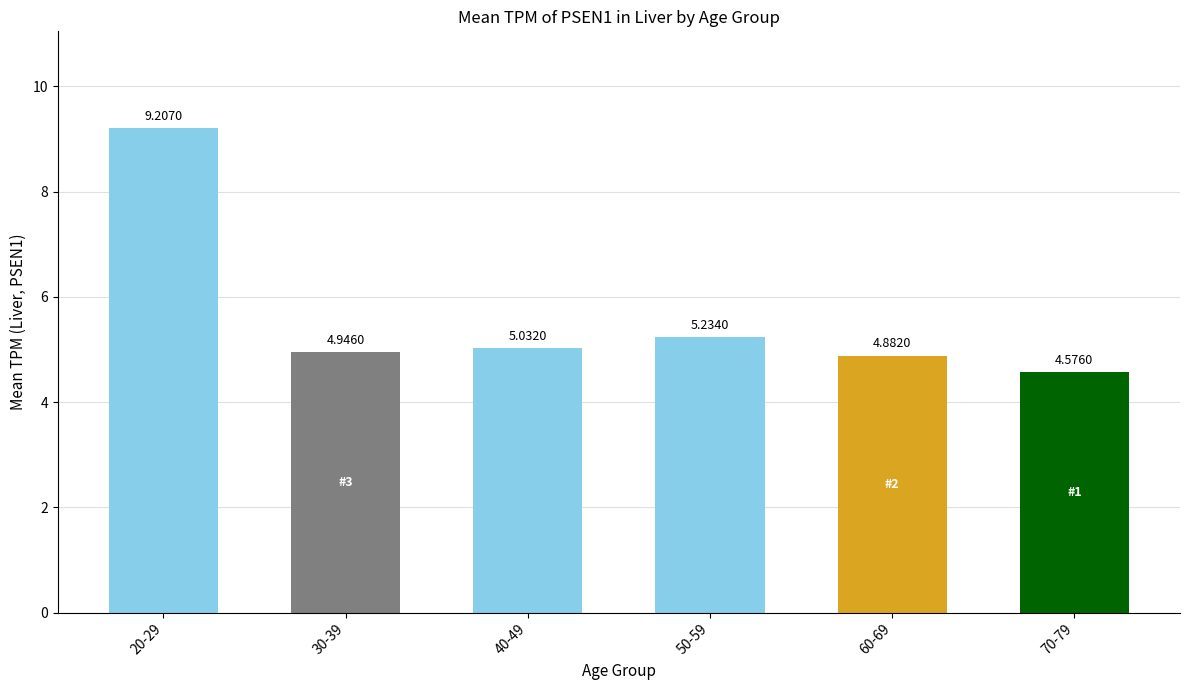

What is the sum of all values?

33.9